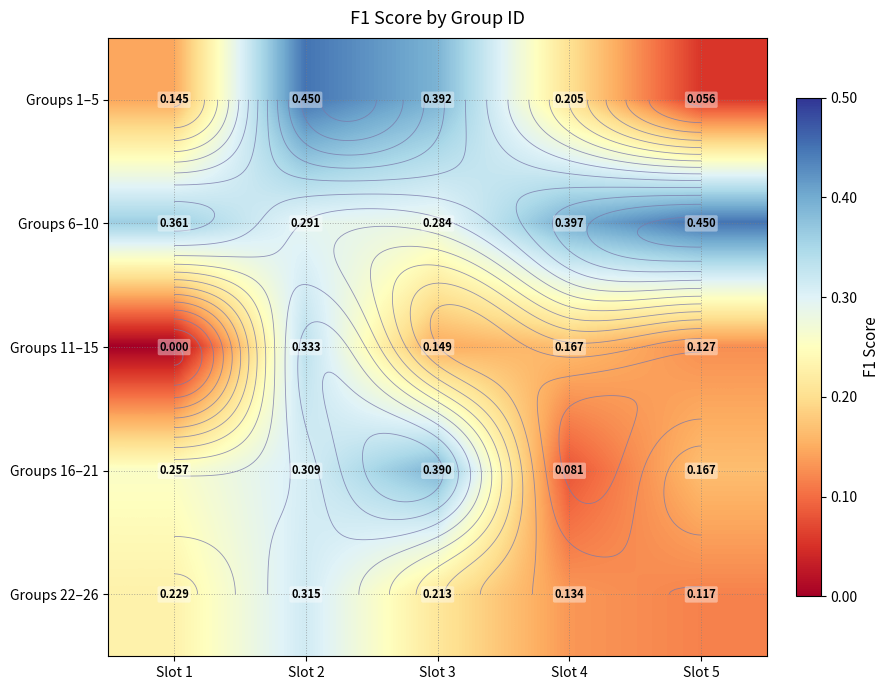

Which series has the widest spread of values?

Groups 1–5